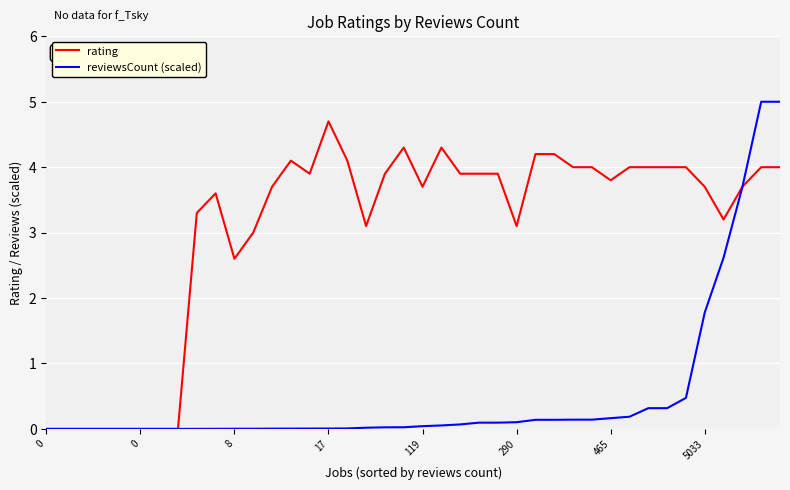

Which series has the largest total across all categories?

rating